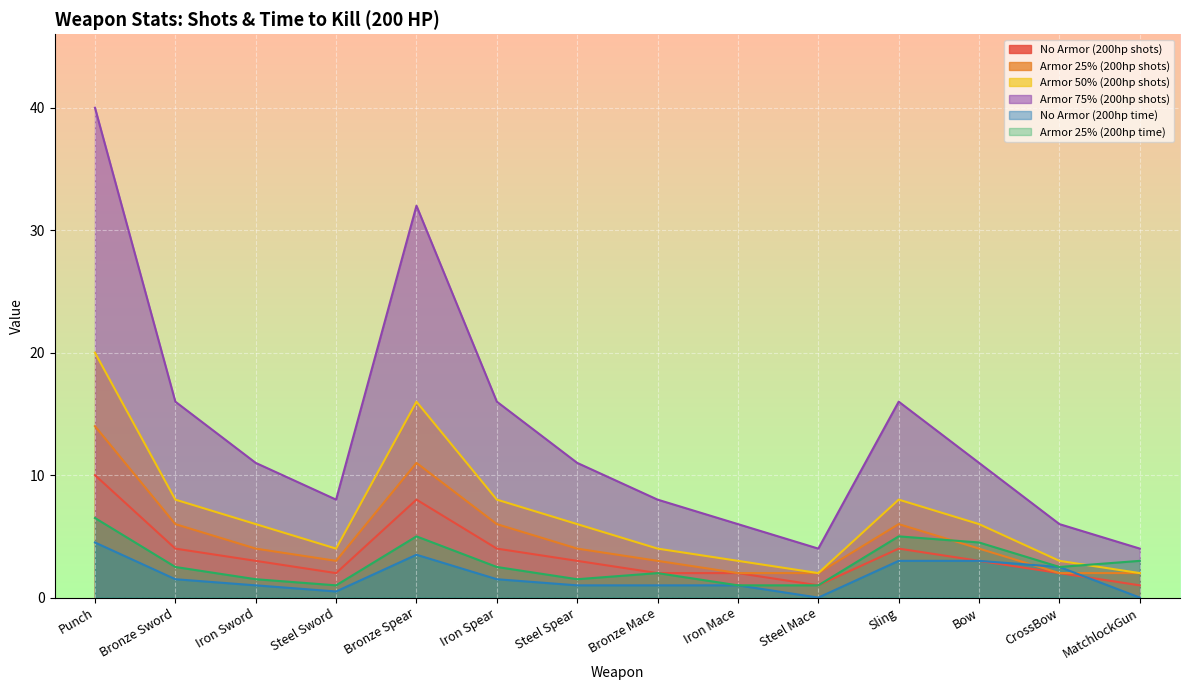

How many categories are shown in the chart?

14